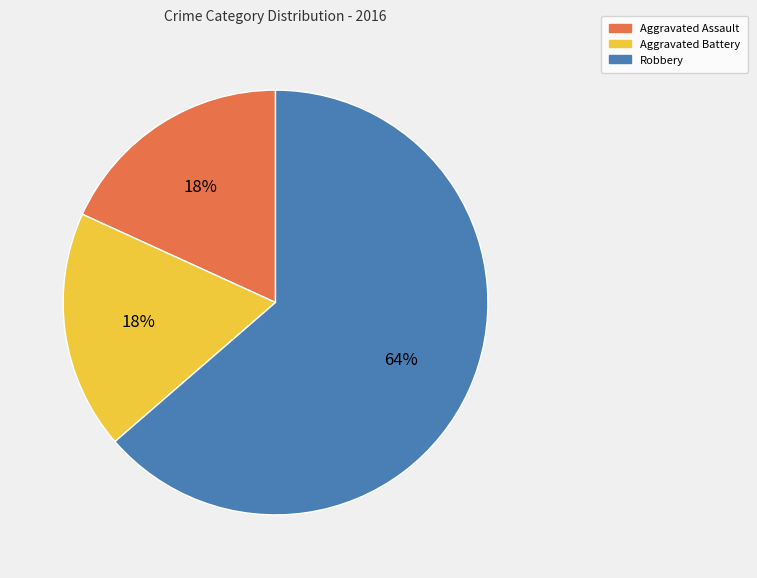

To the nearest percent, what is the average slice percentage?

33%